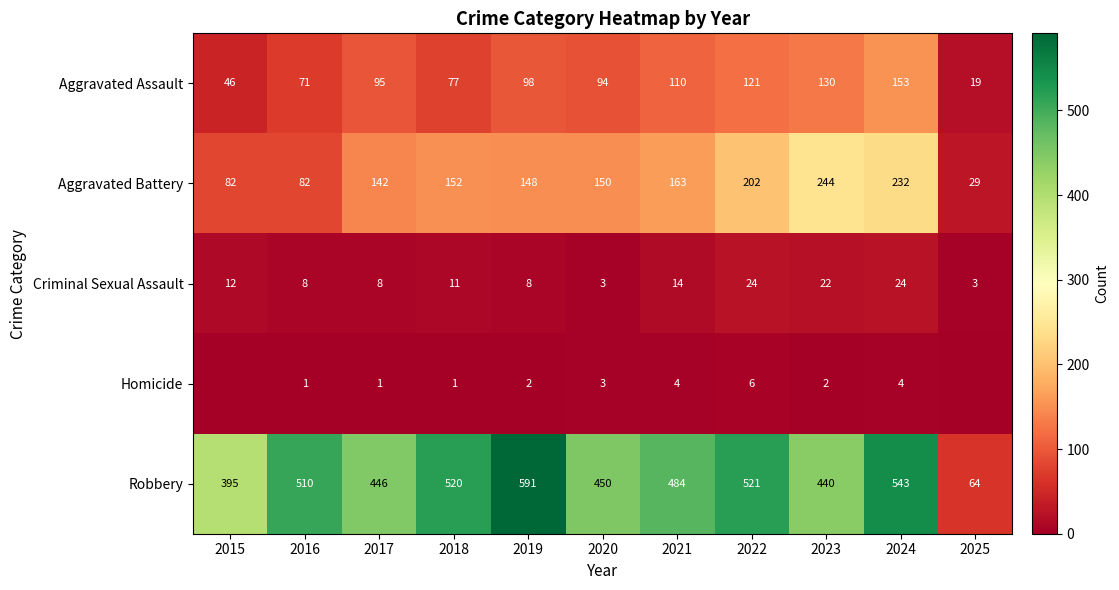

Rank the series at 2021 from highest to lowest value.

Robbery, Aggravated Battery, Aggravated Assault, Criminal Sexual Assault, Homicide